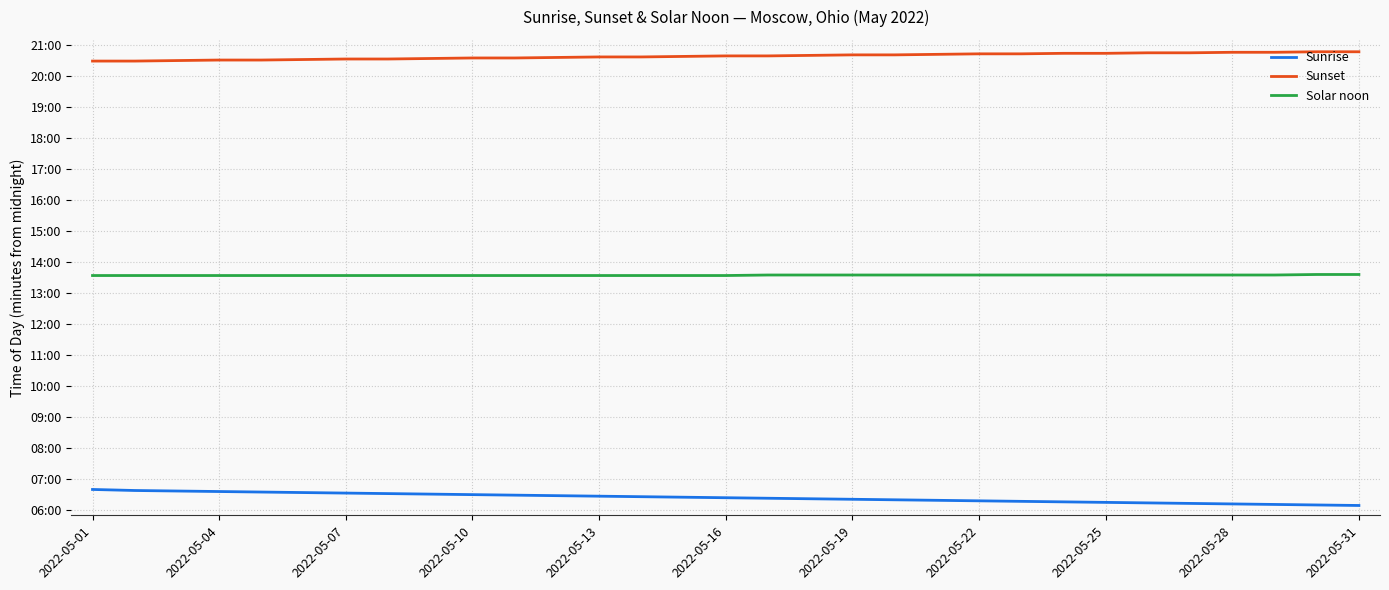

Does the chart have visible grid lines?

Yes